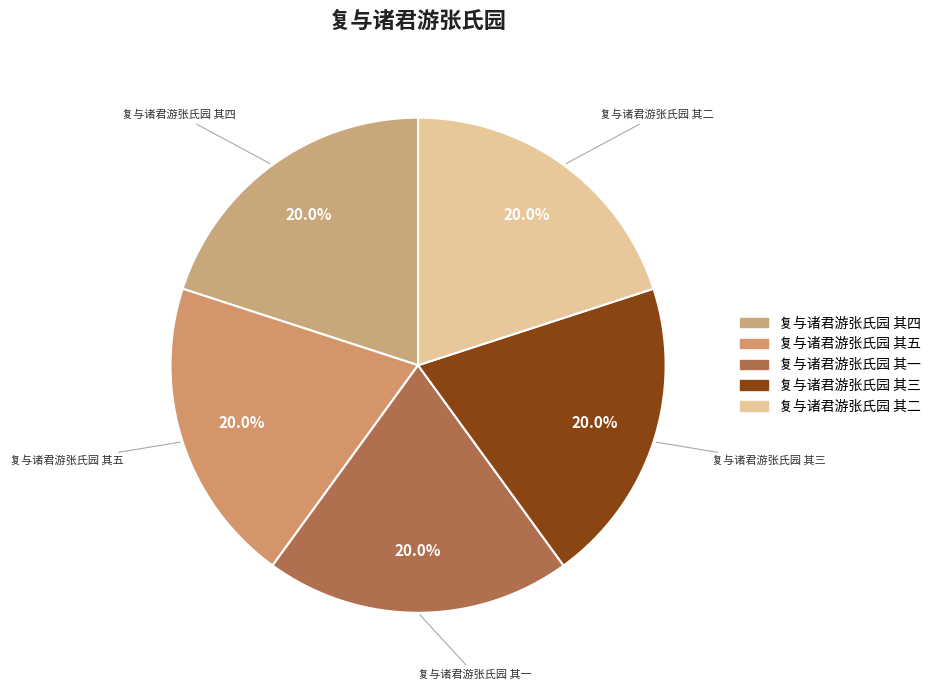

Approximately how many times larger is the value at 复与诸君游张氏园 其二 compared to 复与诸君游张氏园 其三?

1.0